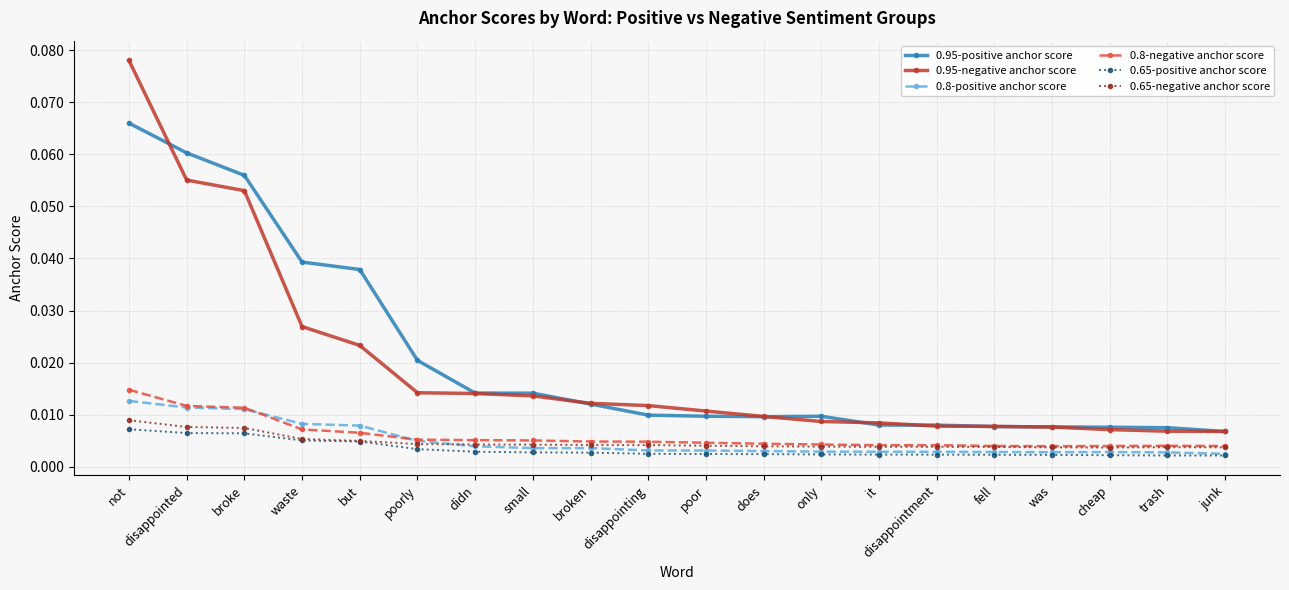

What position from the left is fell?

16